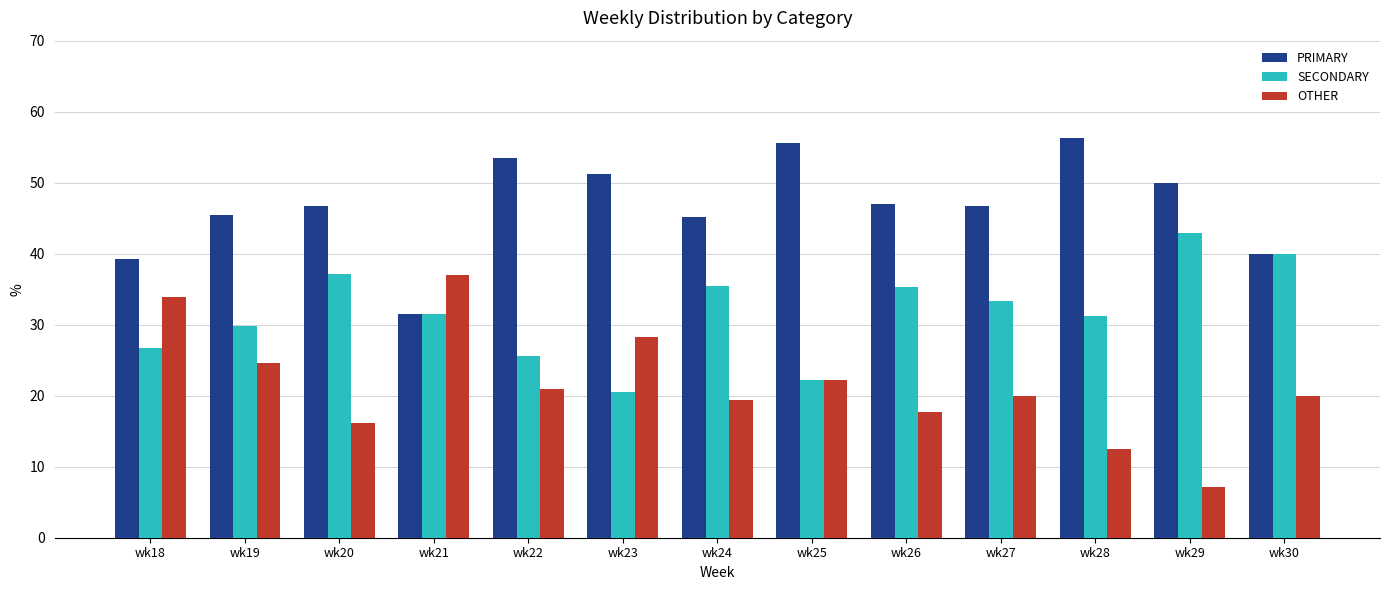

Rank the series at wk28 from lowest to highest value.

OTHER, SECONDARY, PRIMARY